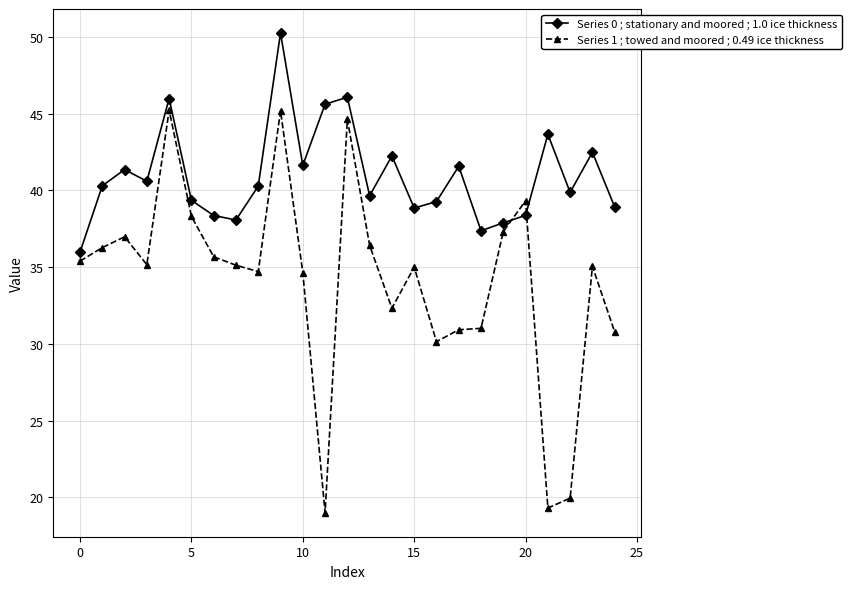

Which series has the largest range (max minus min)?

Series 1 ; towed and moored ; 0.49 ice thickness